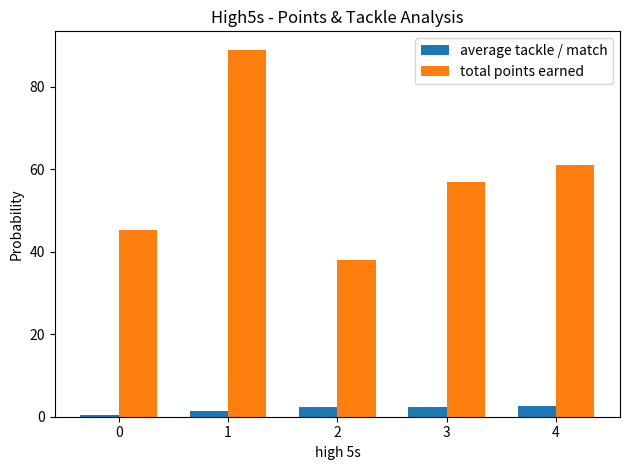

What is the average value of the total points earned series?

58.1